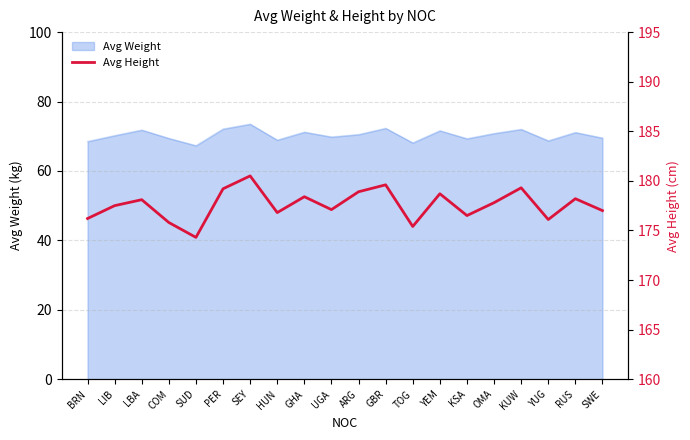

What is the highest value of the Avg Weight series?

73.5